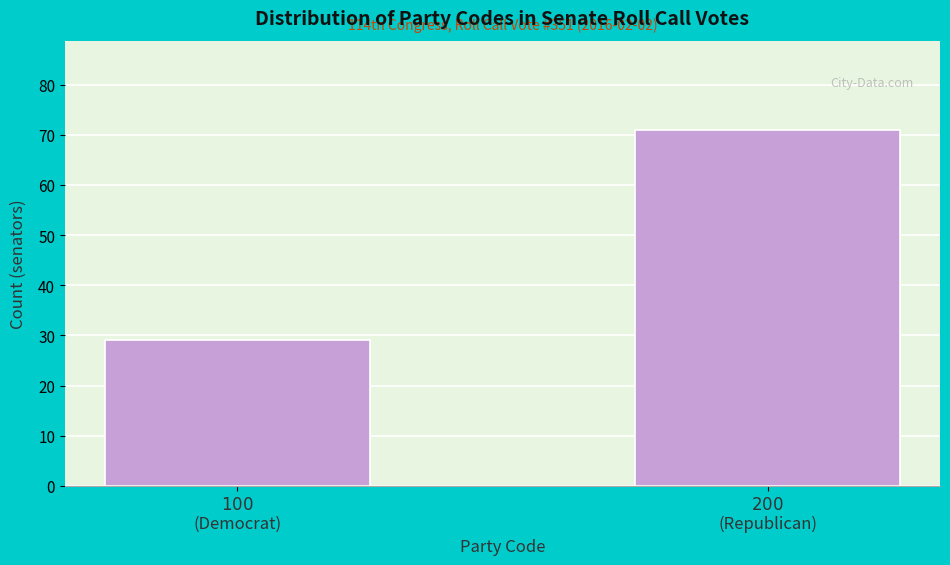

Reading left to right, extract all data points from this chart.

29	71